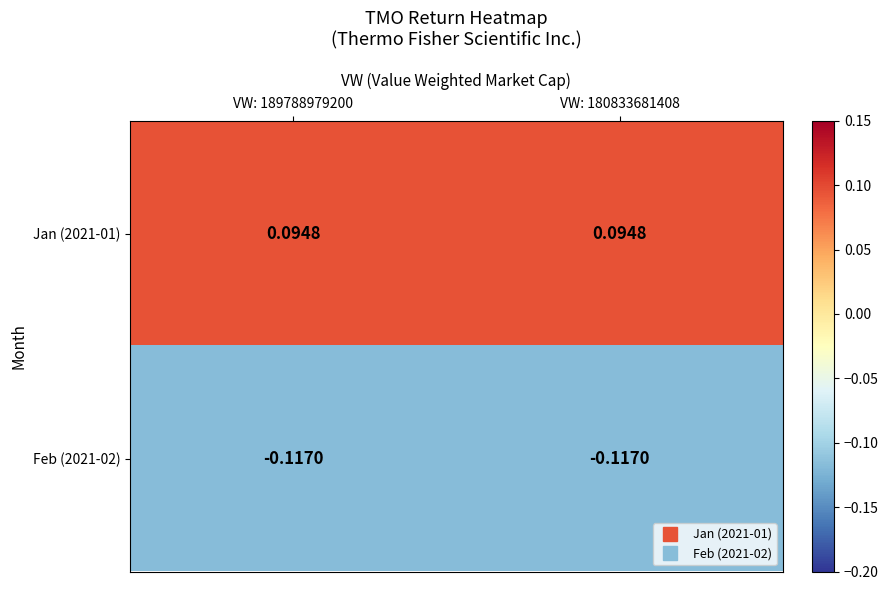

Is the value of Jan (2021-01) at VW: 189788979200 greater than the value of Feb (2021-02) at VW: 189788979200?

Yes